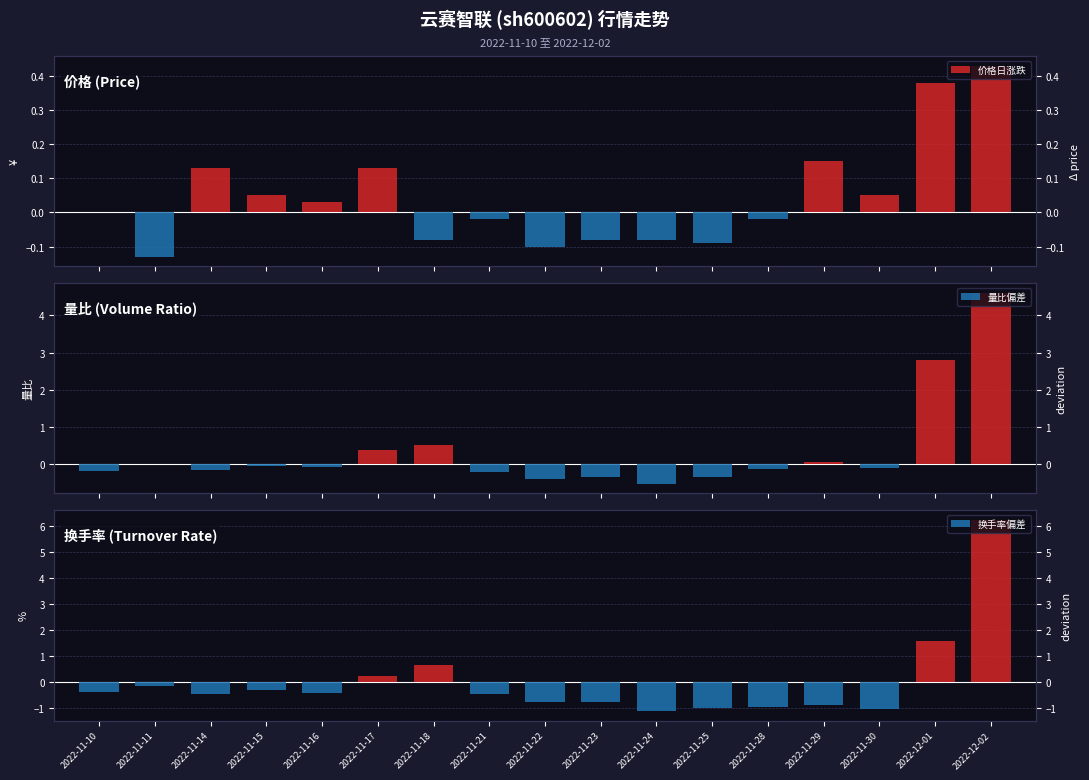

How many values in the 换手率偏差 series exceed 0?

4